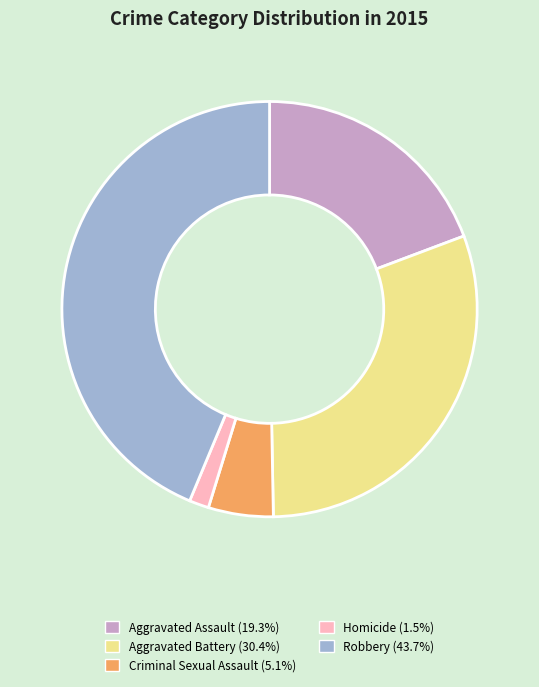

Is there any slice that represents more than half of the pie?

No